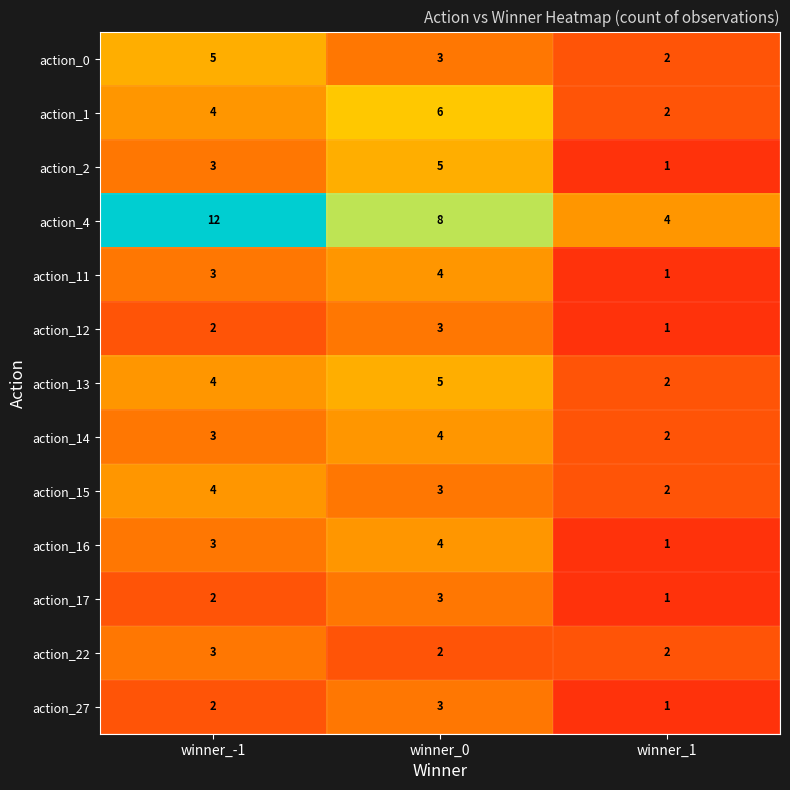

Which category has the highest value across all series?

winner_-1